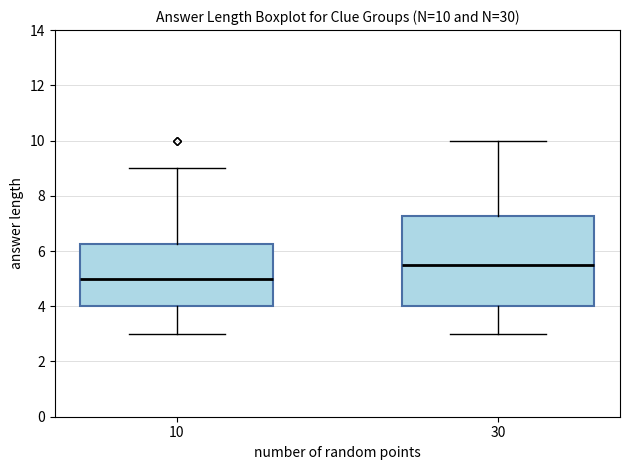

Comparing the boxes themselves (not the whiskers), which one is the tallest?

30